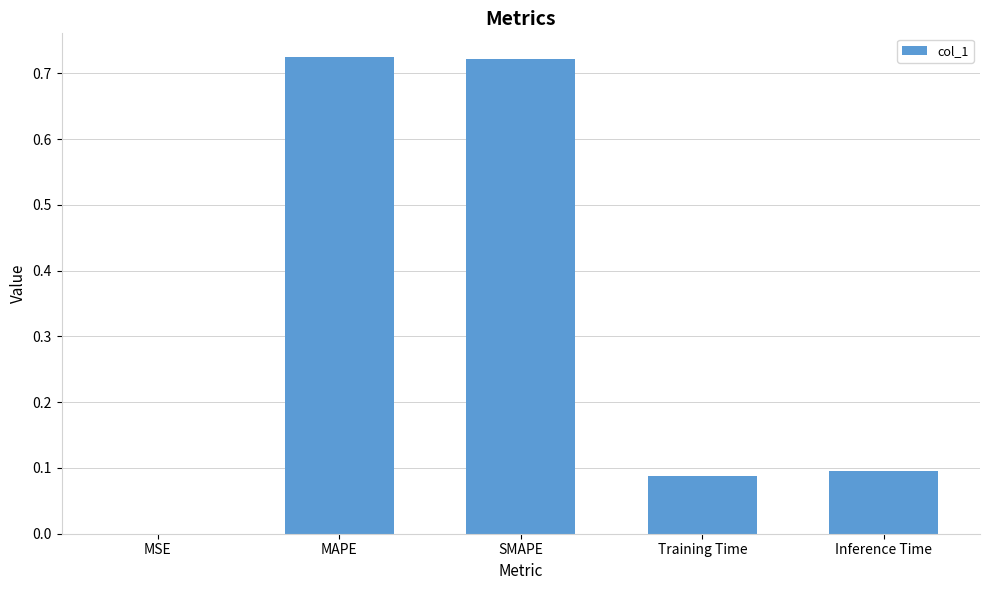

True or false: the data shows 0.0 at MSE.

True